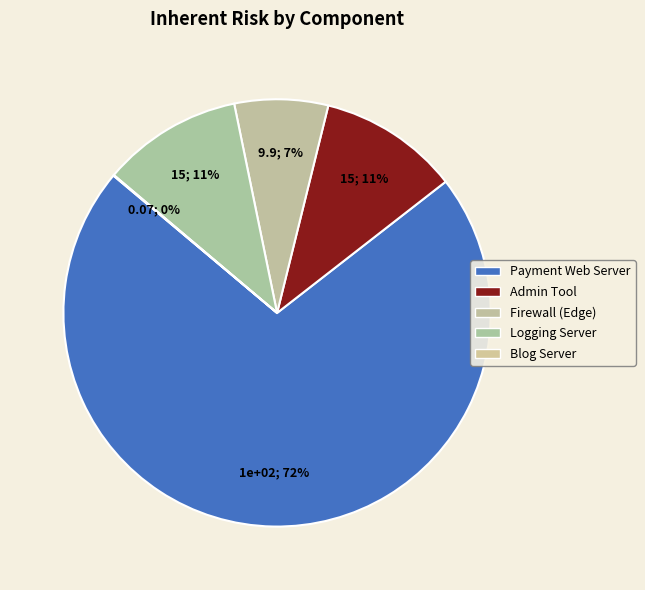

How much of the chart is everything except Payment Web Server?

28.4%